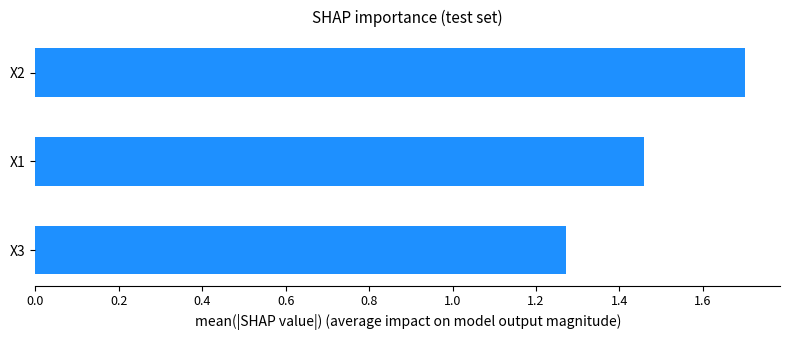

The value at X2 is 2.3. True or false?

False